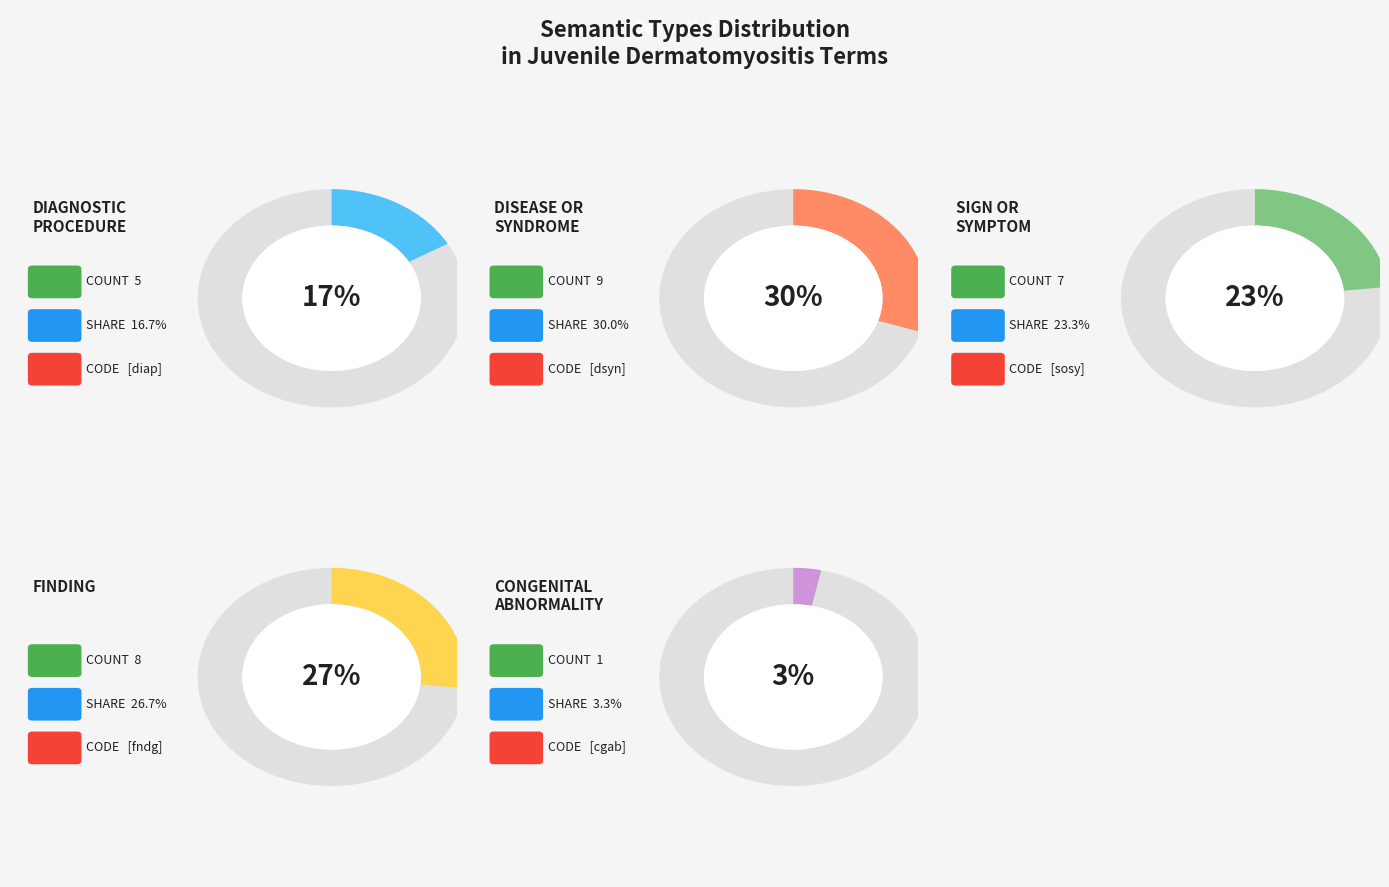

Is there a majority slice in this chart?

No